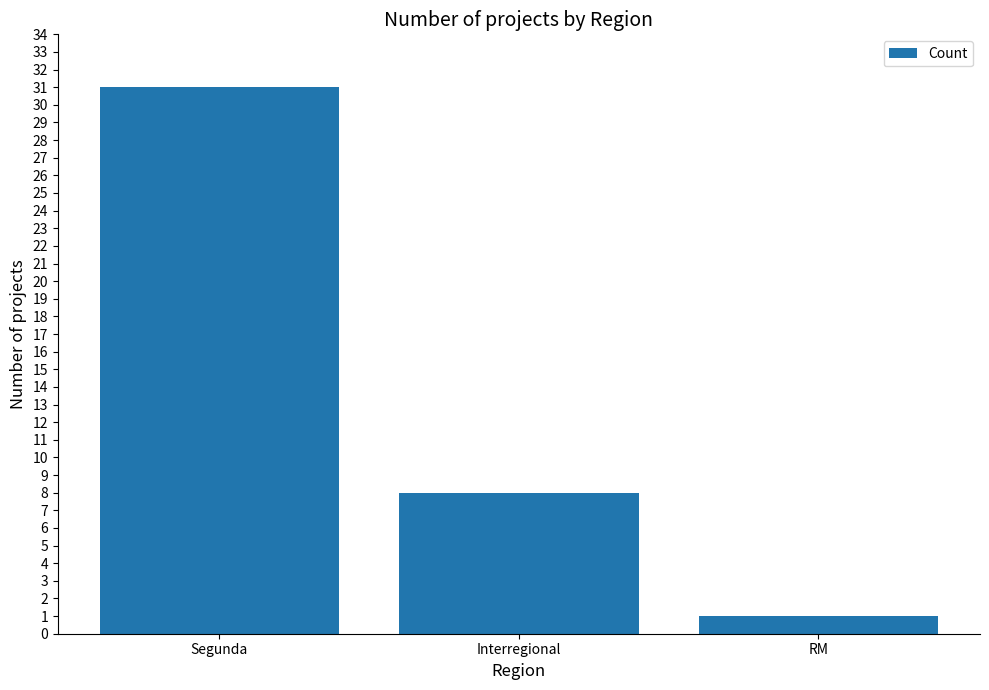

What position from the right is RM?

1